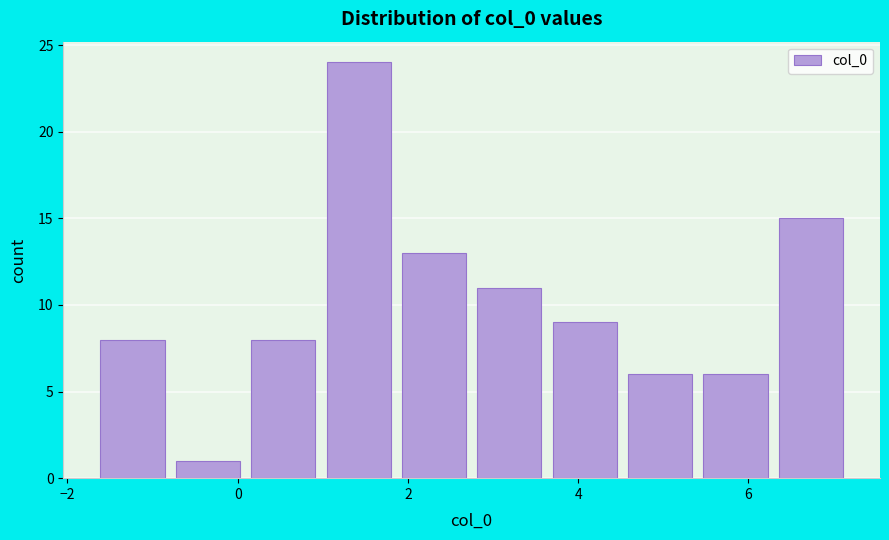

Reading left to right, transcribe this chart: for each bar, give the range it covers on the x-axis and its height. Neither the bar edges nor the heights are printed on the chart, so give them approximately, as read against the axes.

-1.6 to -0.8: 8
-0.8 to 0.0: 1
0.0 to 1.0: 8
1.0 to 1.8: 24
1.8 to 2.8: 13
2.8 to 3.6: 11
3.6 to 4.6: 9
4.6 to 5.4: 6
5.4 to 6.2: 6
6.2 to 7.2: 15